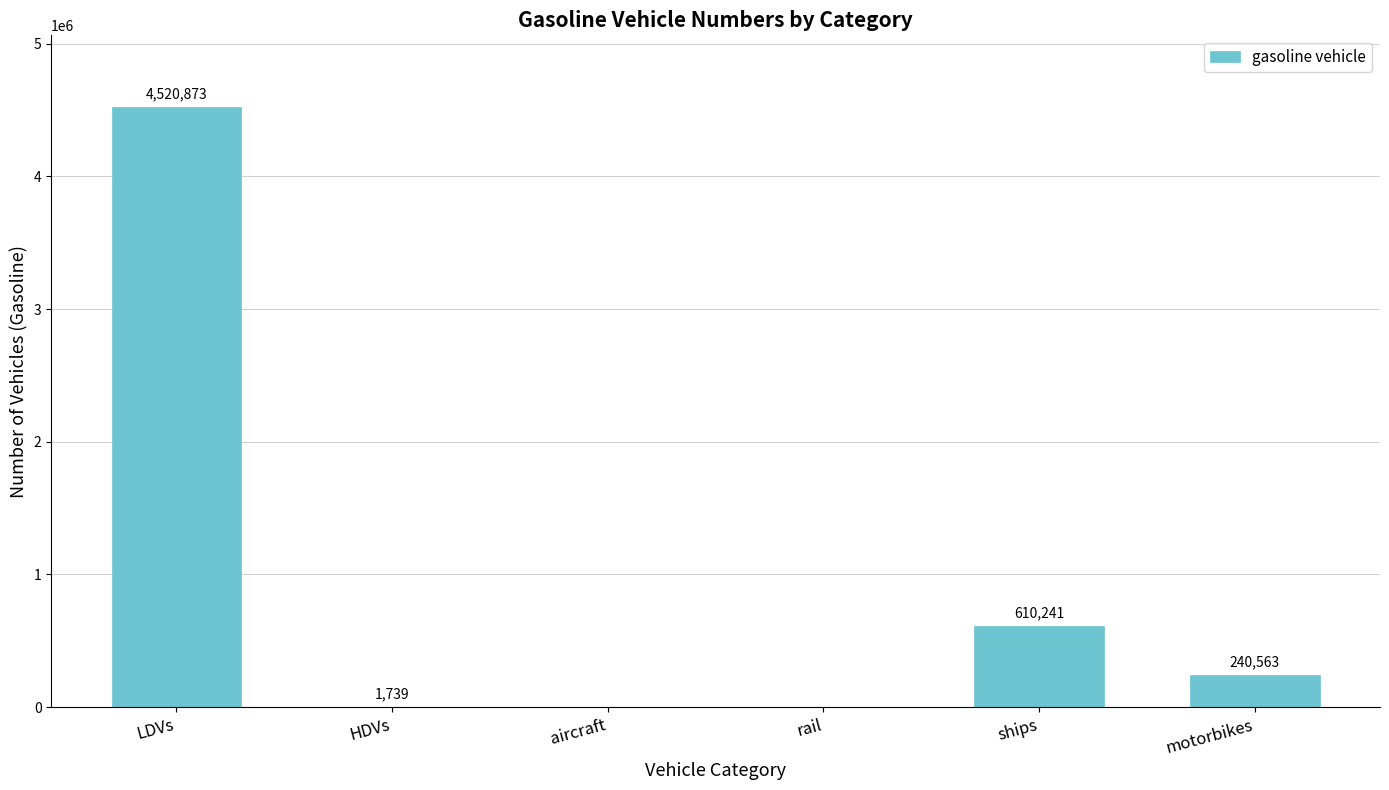

Count the number of categories in the chart.

6